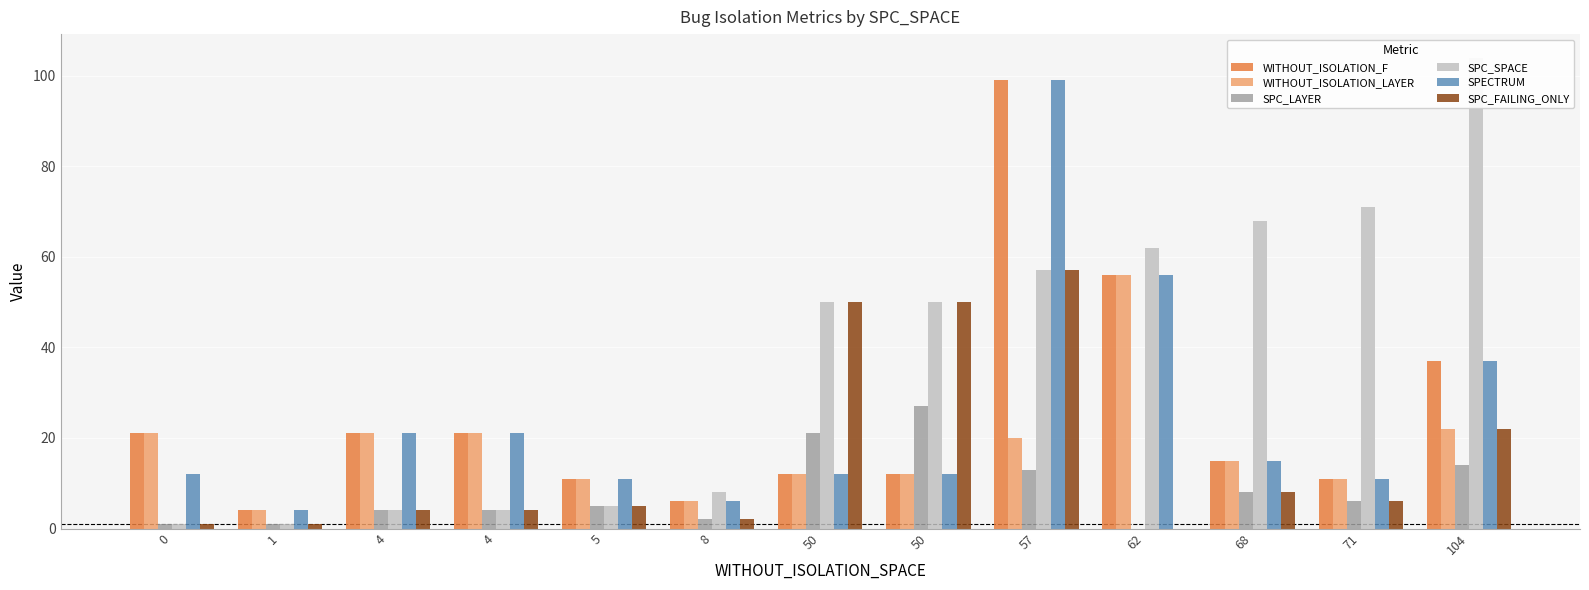

What value does the SPC_LAYER series have at 50?

27